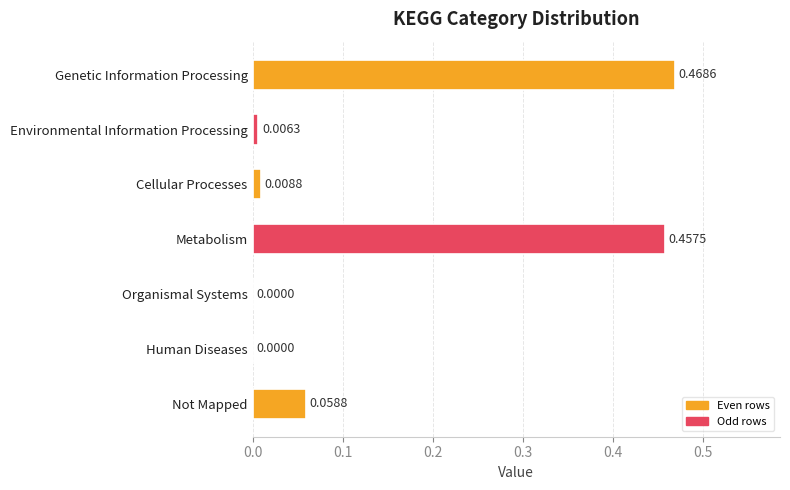

How many categories are shown in the chart?

7